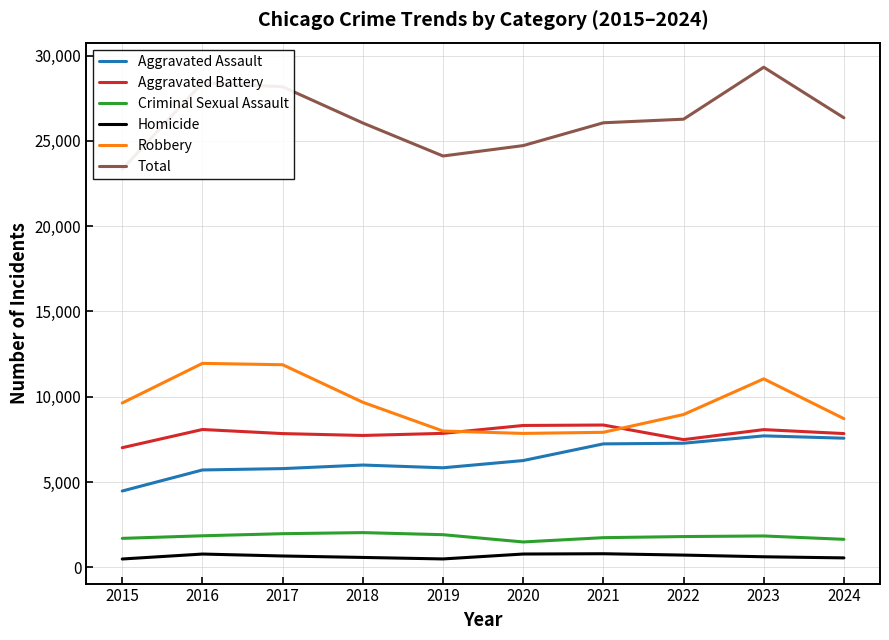

The value of Criminal Sexual Assault at 2024 is 1649. True or false?

True